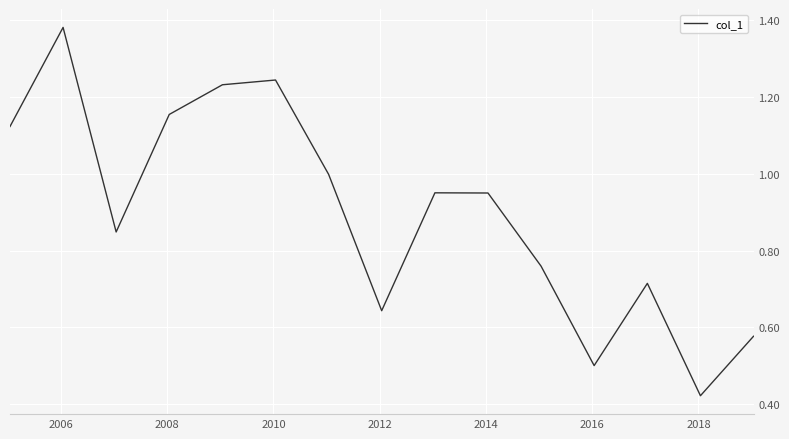

Is this an area chart (filled region under the line)?

No